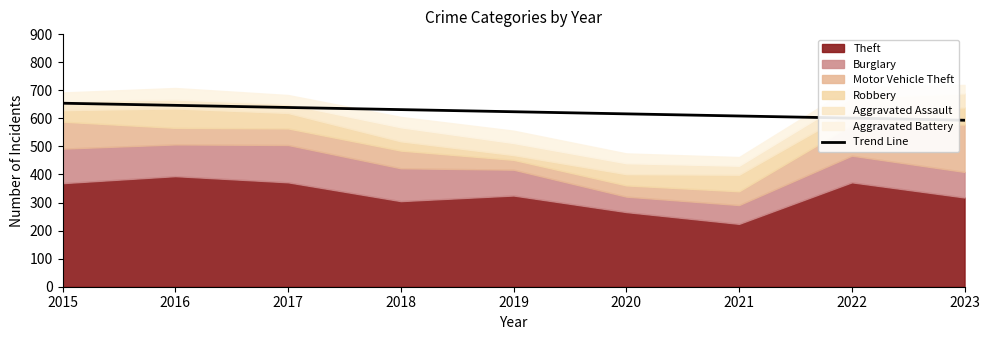

What is the highest value of the Trend Line series?

653.8